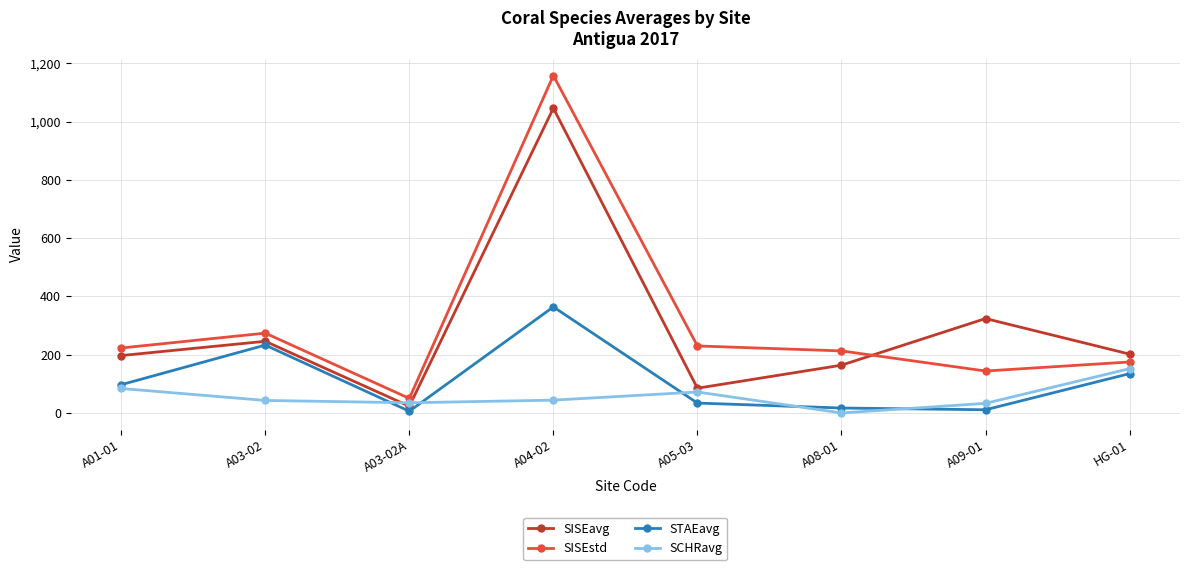

How many interior local valleys does the SISEavg series have?

2